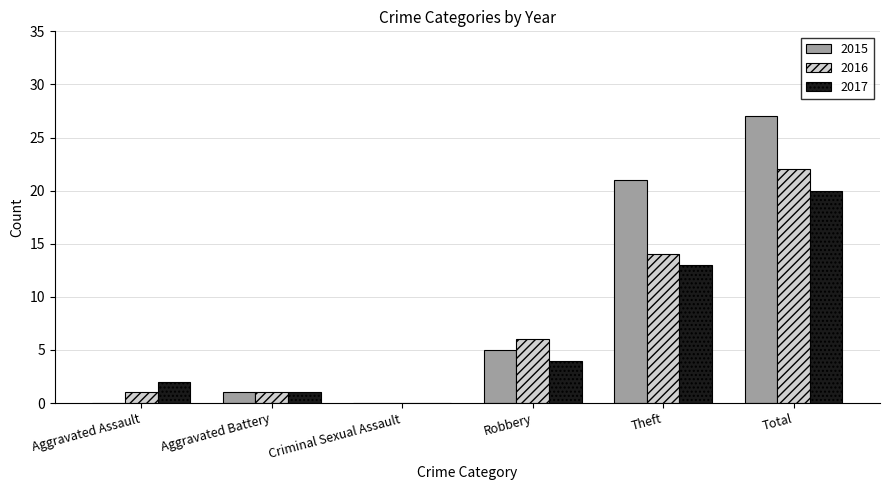

Read the 2016 value at Theft, to the nearest 10.

10